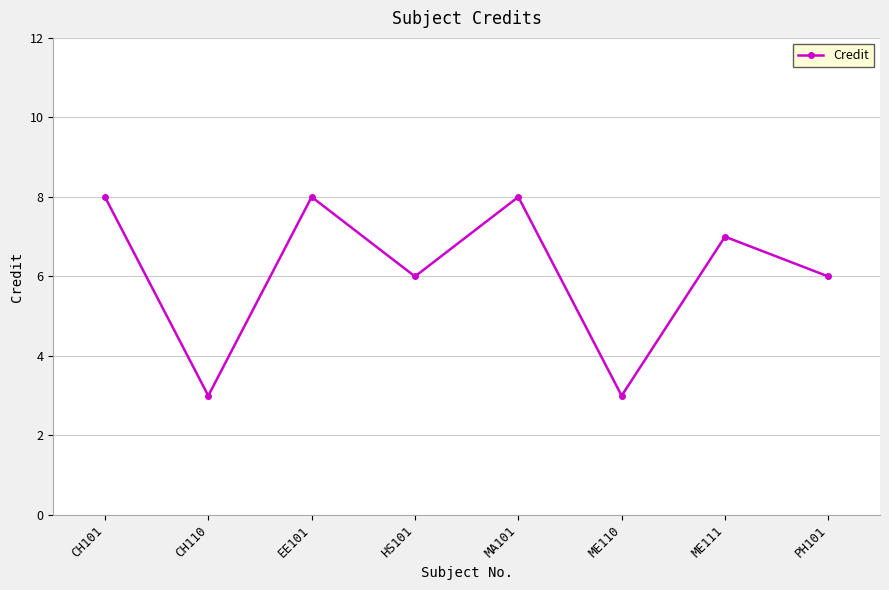

Reading right to left, list all the values displayed in this chart.

6	7	3	8	6	8	3	8